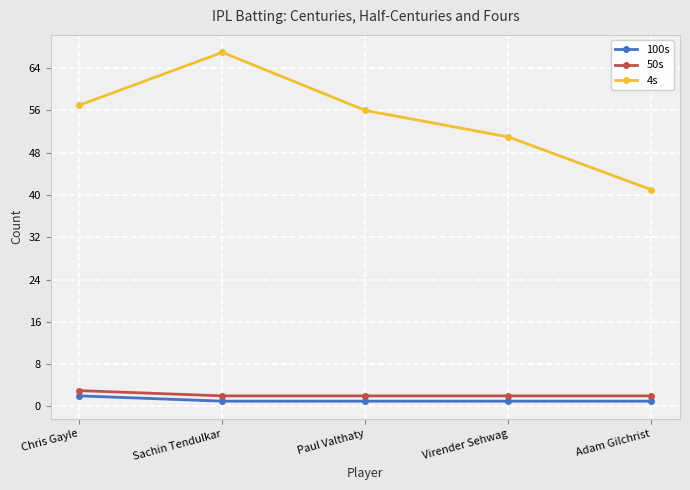

At Sachin Tendulkar, list the series in order from smallest to largest.

100s, 50s, 4s